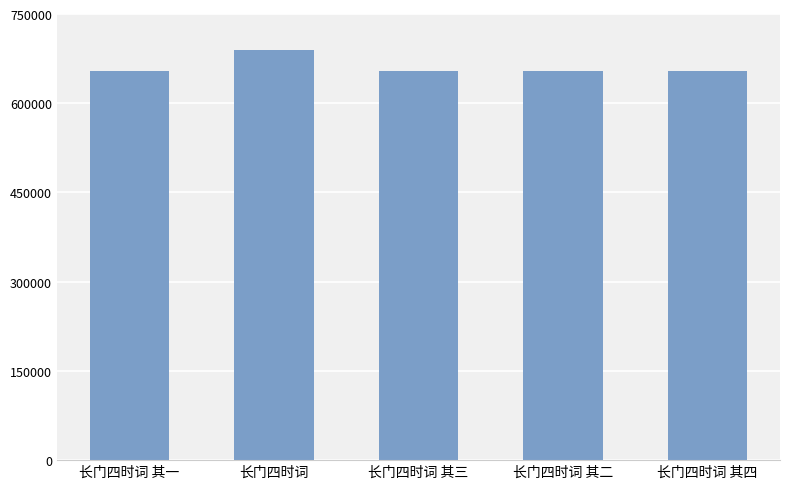

The chart shows a value of 654546 at 长门四时词 其四. True or false?

True